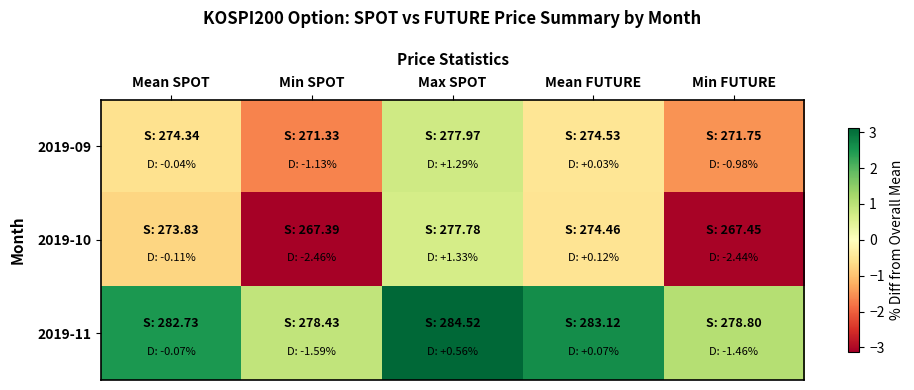

At Max SPOT, list the series in order from largest to smallest.

2019-11, 2019-09, 2019-10